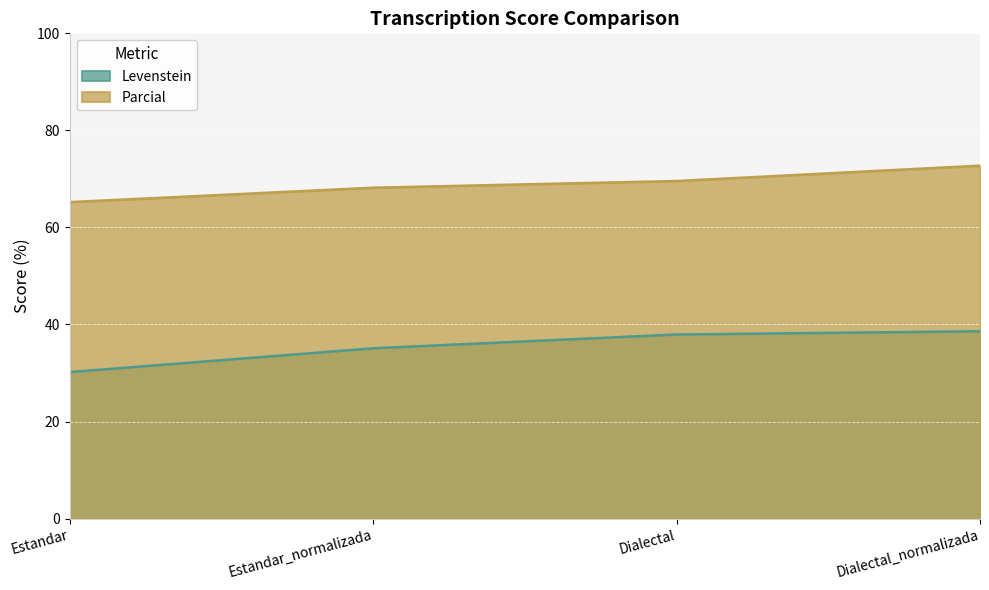

How many lines are shown in the chart?

2